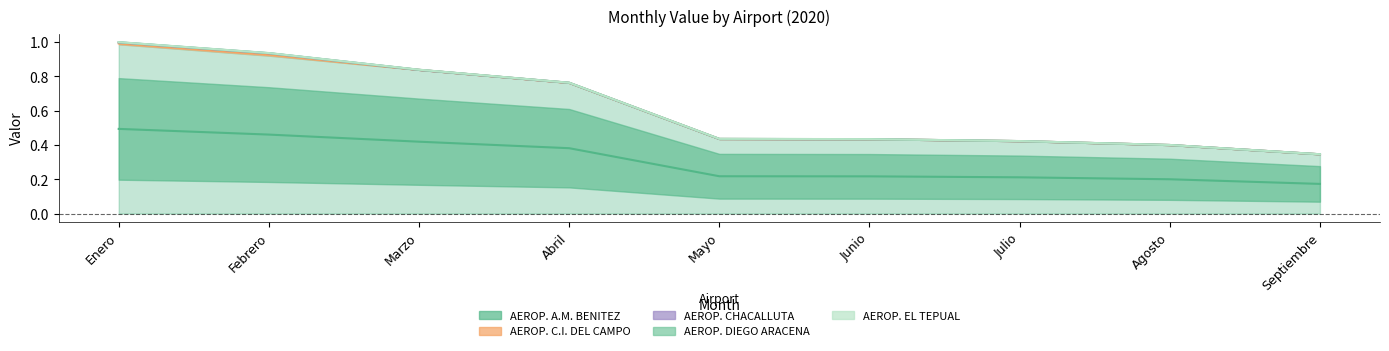

Rank the series at Febrero from lowest to highest value.

AEROP. A.M. BENITEZ, AEROP. C.I. DEL CAMPO, AEROP. CHACALLUTA, AEROP. DIEGO ARACENA, AEROP. EL TEPUAL